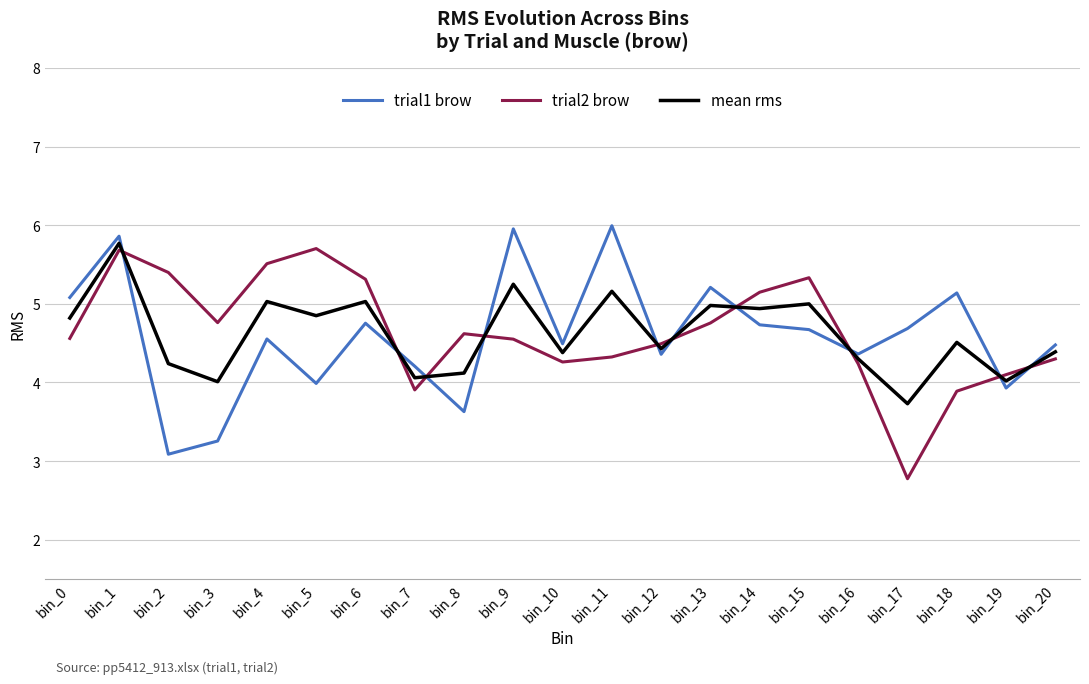

Which category has the highest value in the mean rms series?

bin_1